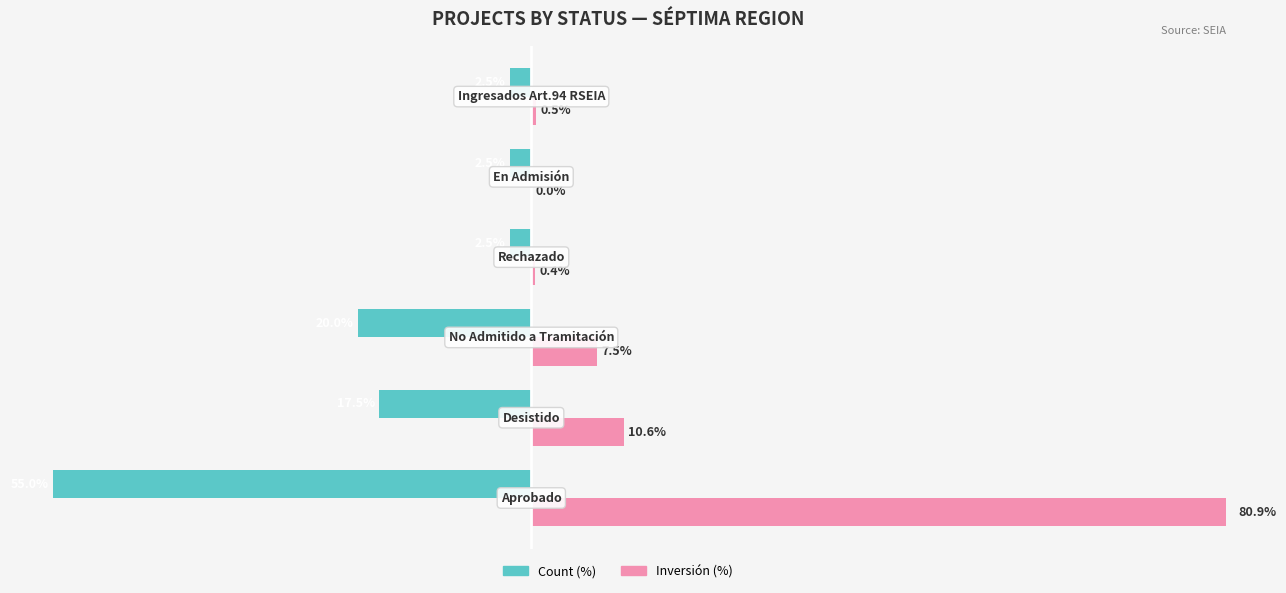

Which series has the largest total across all categories?

Inversión (%)